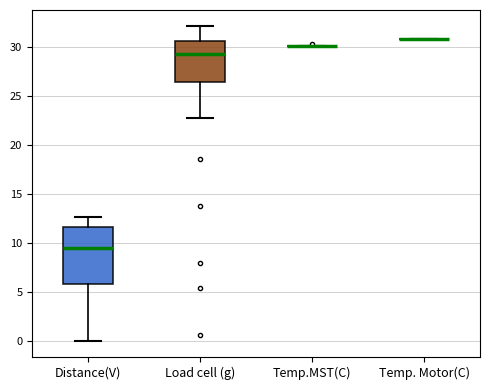

Reading left to right, read every box against the y-axis: the position of its median line, the range the box covers, and the ends of its whiskers. The values are not printed on the chart, so give them approximately, as read against the axis.

Distance(V): median 9.5, box 6.0 to 11.5, whiskers 0.0 to 12.5
Load cell (g): median 29.5, box 26.5 to 30.5, whiskers 23.0 to 32.0
Temp.MST(C): box collapsed to a line at 30.0, whiskers 30.0 to 30.0
Temp. Motor(C): box collapsed to a line at 31.0, whiskers 31.0 to 31.0